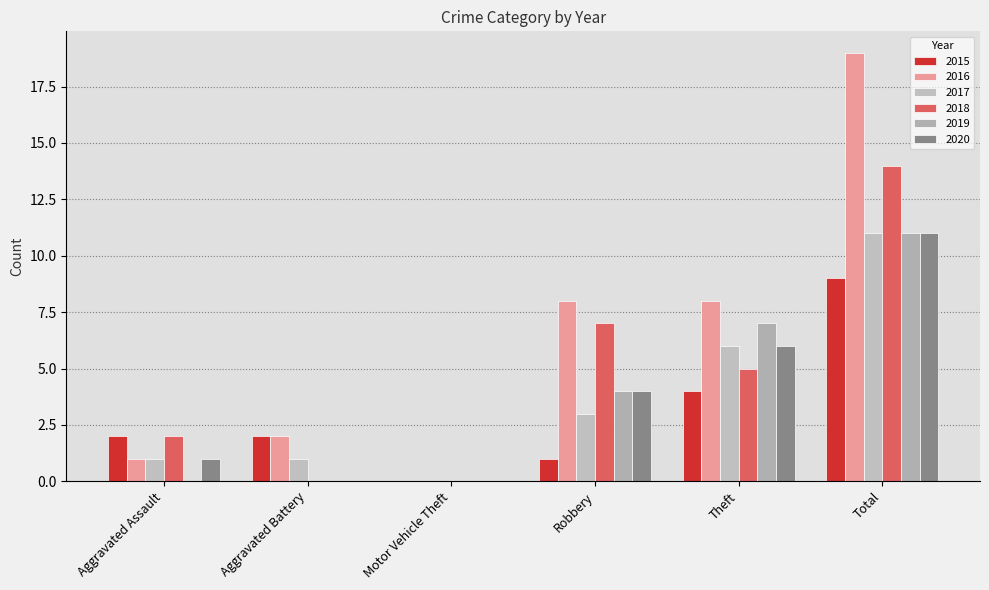

What is the sum of all 2017 values?

22